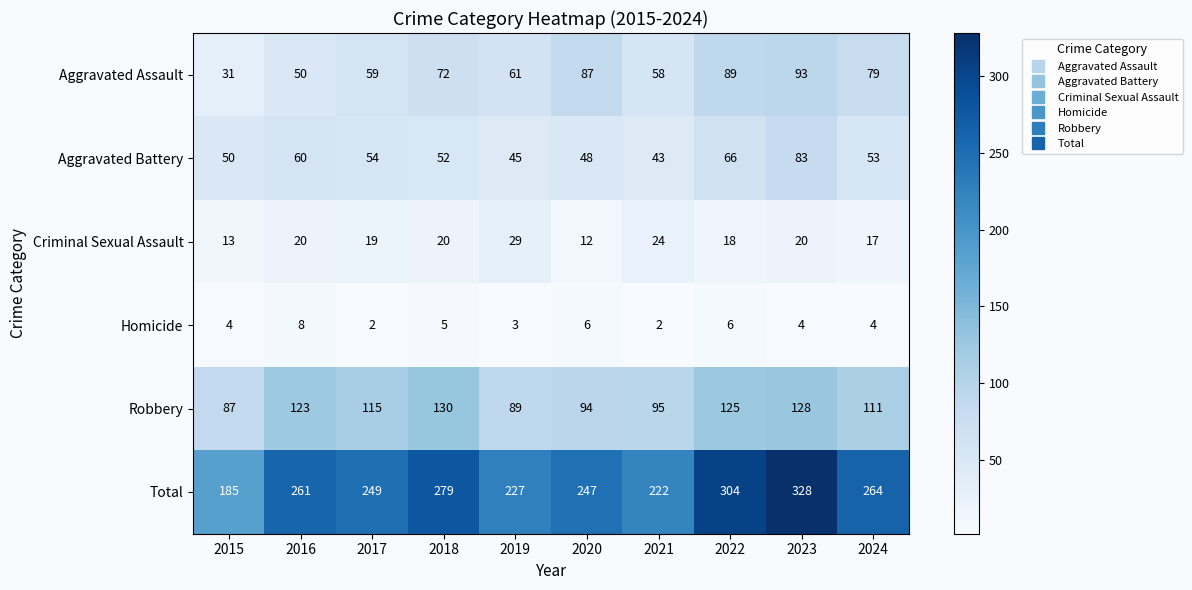

What is the difference between the Aggravated Assault values at 2018 and 2023?

21